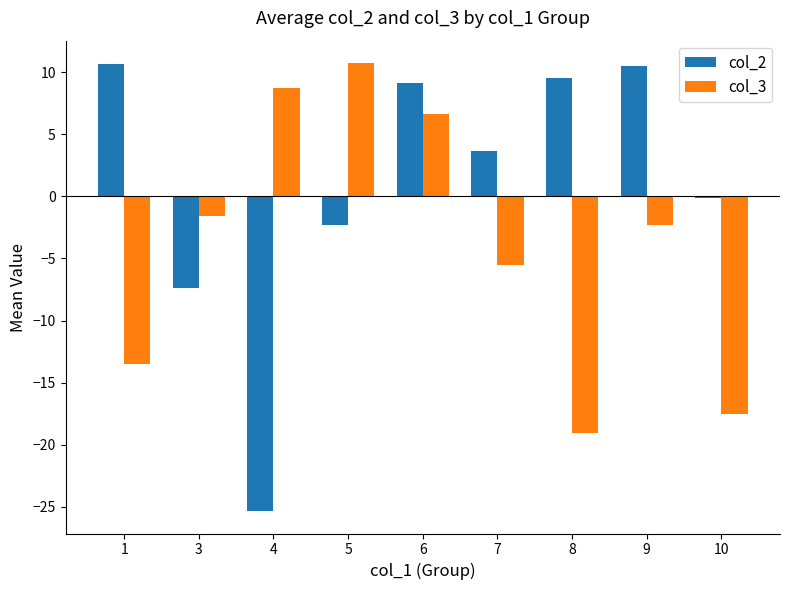

What is the maximum value for col_2?

10.6